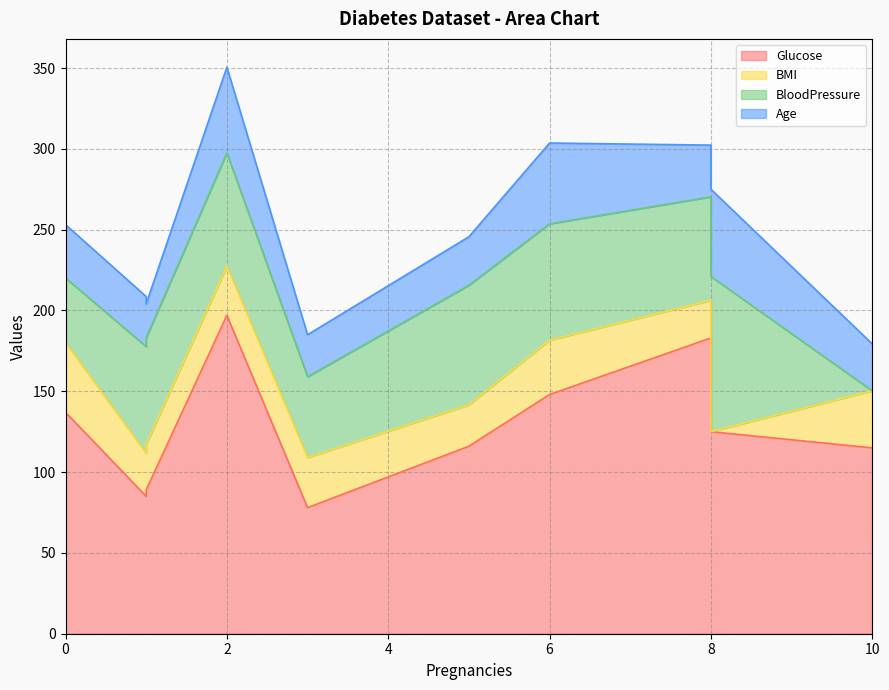

What is the average value of the Glucose series?

127.3